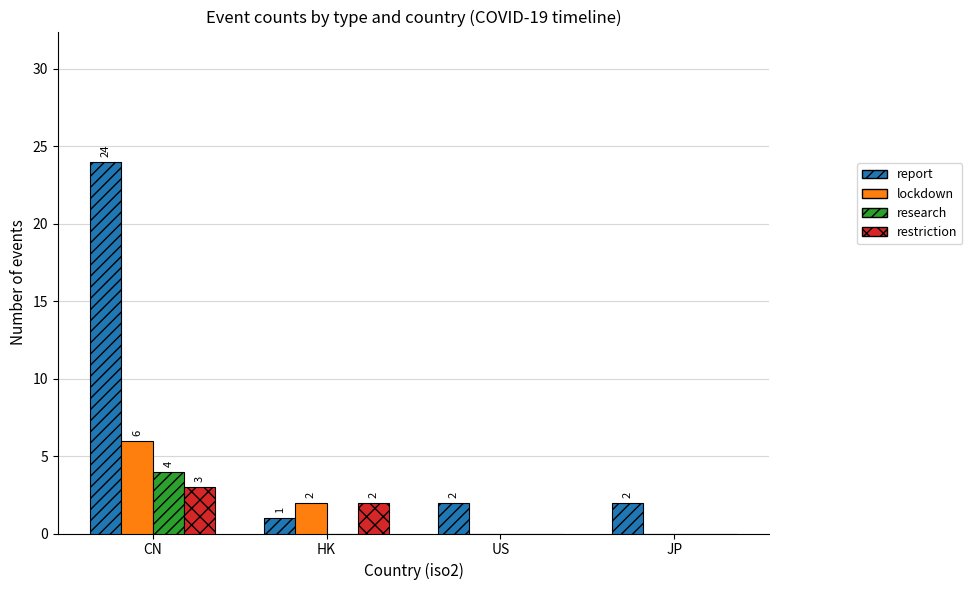

Are the bars grouped side by side (vs. stacked)?

Yes